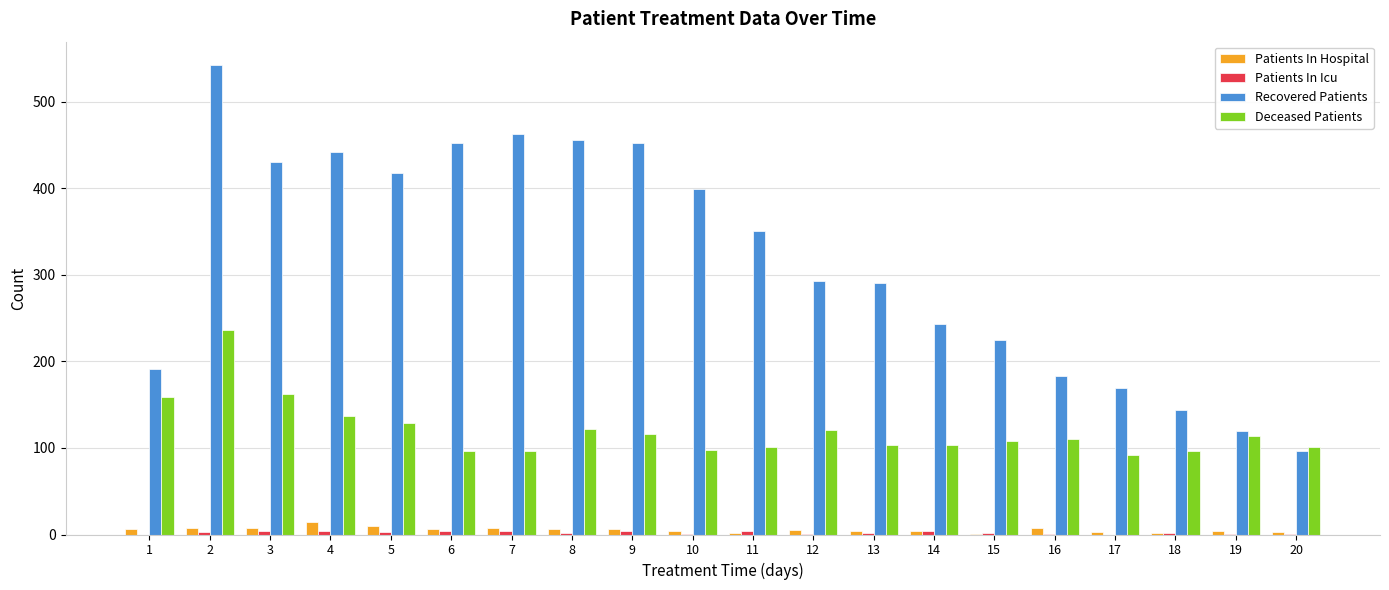

The Deceased Patients series shows 129 at 5. True or false?

True